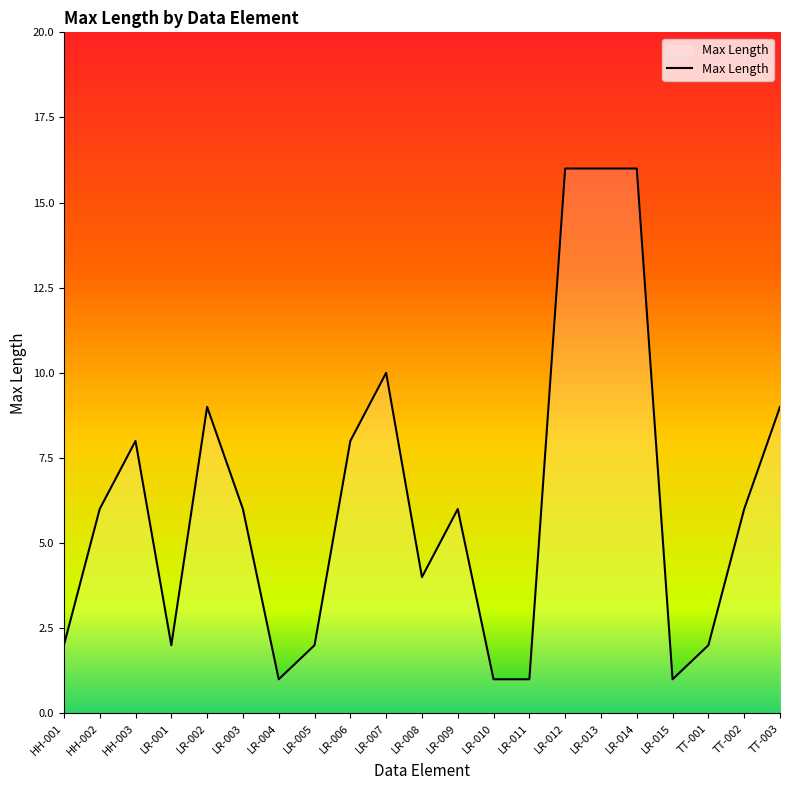

The value at LR-002 is 4. True or false?

False